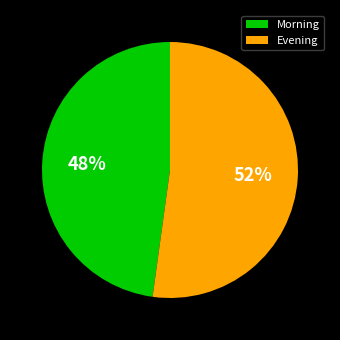

Count the number of slices in the pie.

2